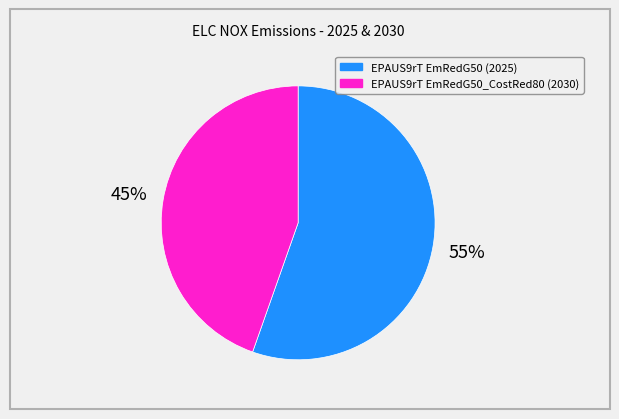

Rank the categories by value from lowest to highest.

EPAUS9rT EmRedG50_CostRed80 (2030), EPAUS9rT EmRedG50 (2025)